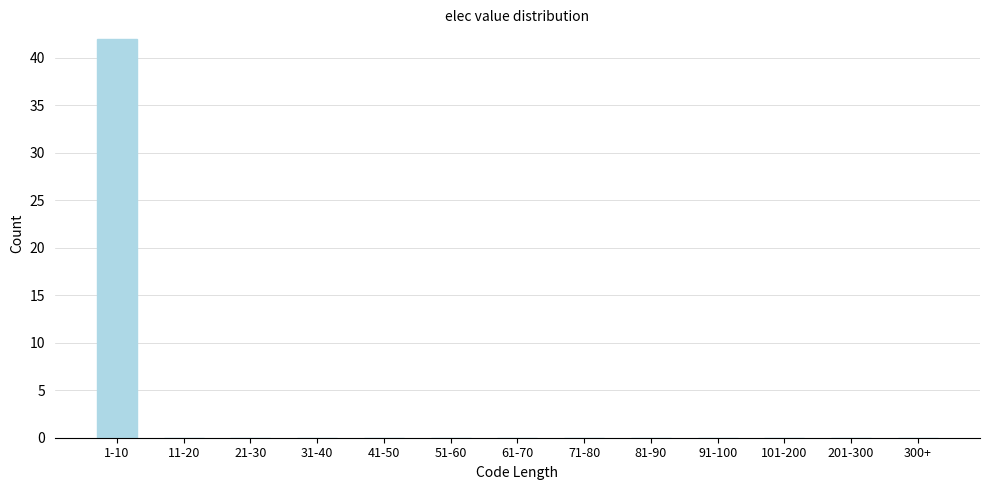

Reading left to right, list all the values displayed in this chart.

1-10=42	11-20=0	21-30=0	31-40=0	41-50=0	51-60=0	61-70=0	71-80=0	81-90=0	91-100=0	101-200=0	201-300=0	300+=0